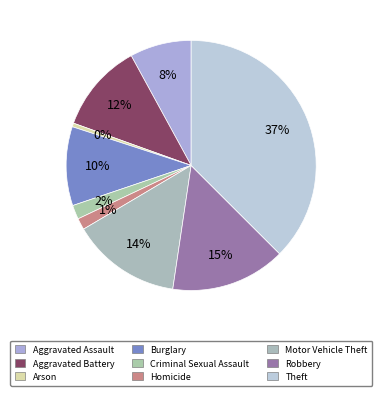

The Burglary slice represents 15% of the pie. True or false?

False